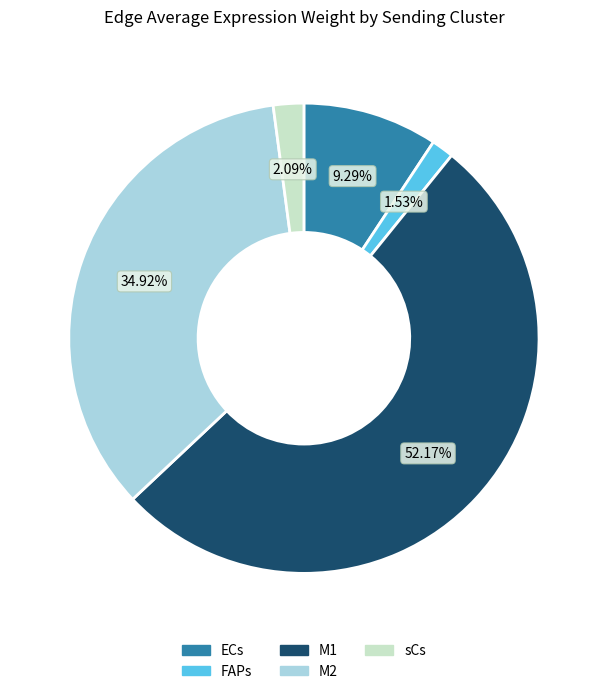

What percentage do FAPs and M1 together represent?

53.7%